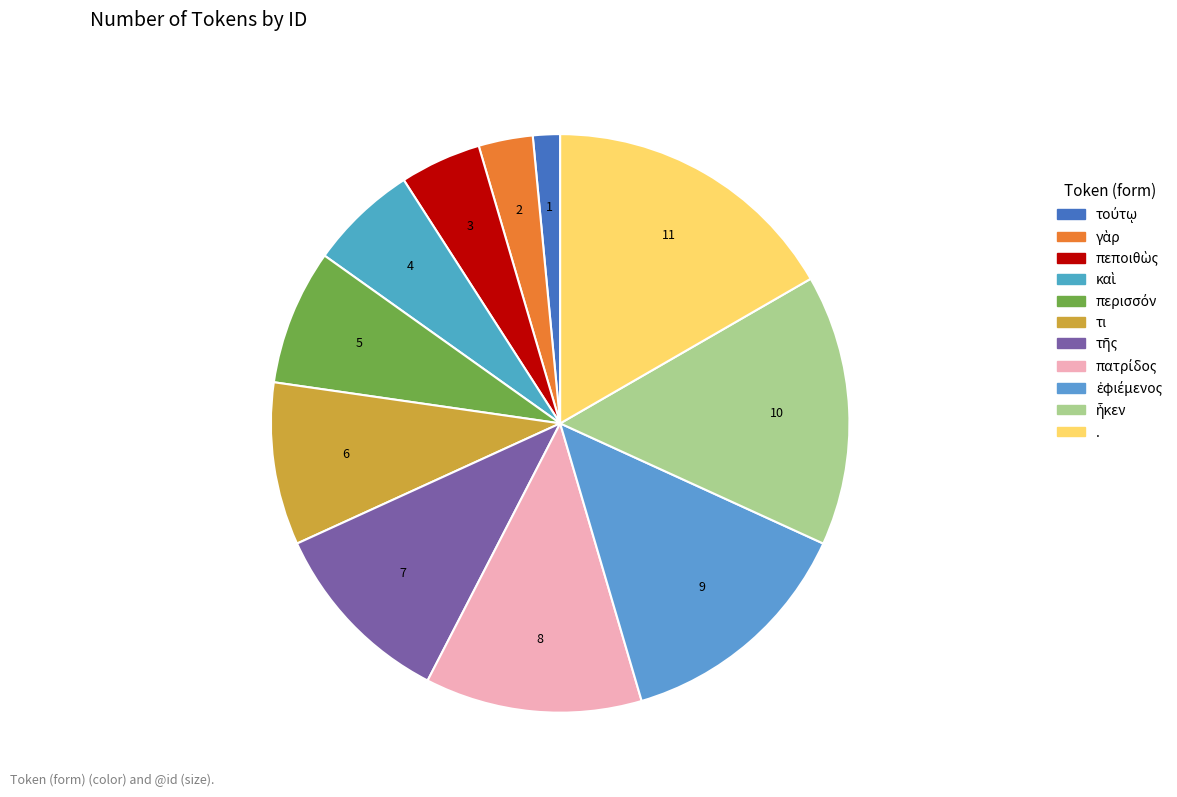

Count the number of slices in the pie.

11